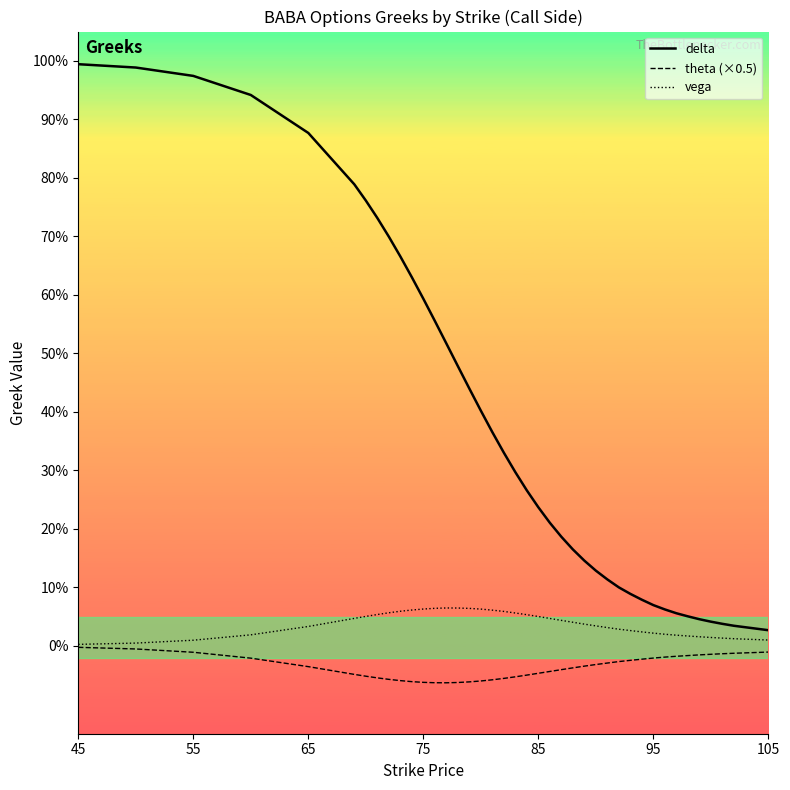

List the series in order of their peak value, lowest first.

theta (×0.5), vega, delta